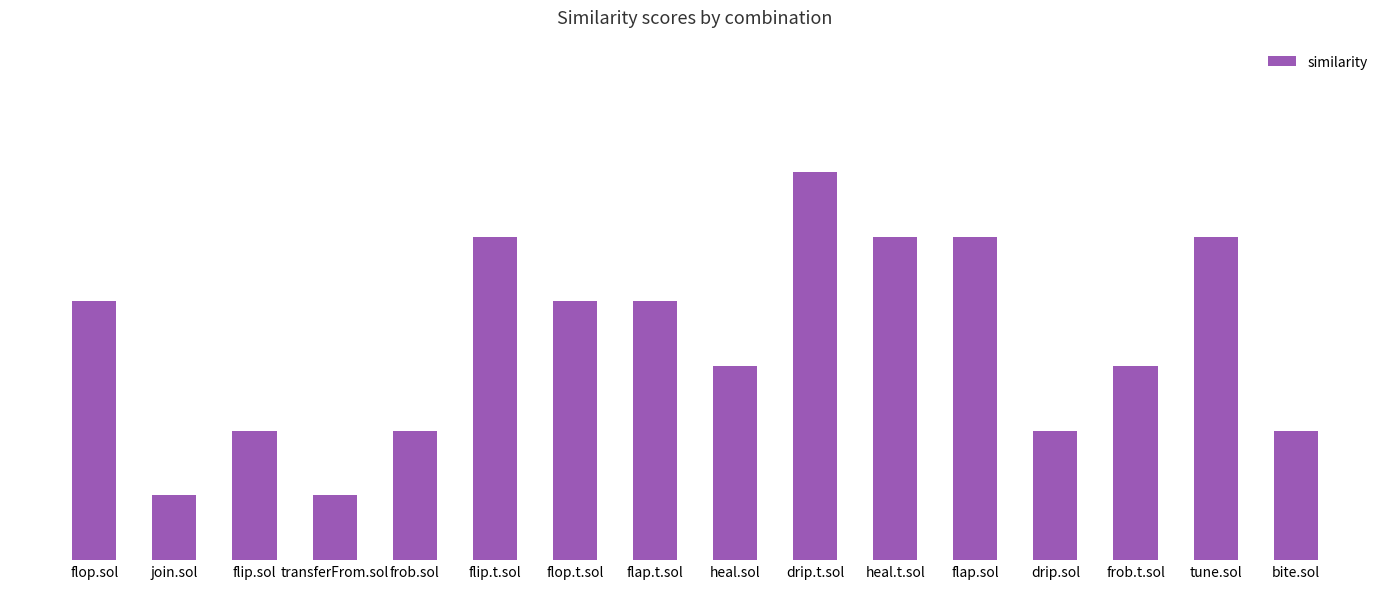

Are the bars horizontal?

No